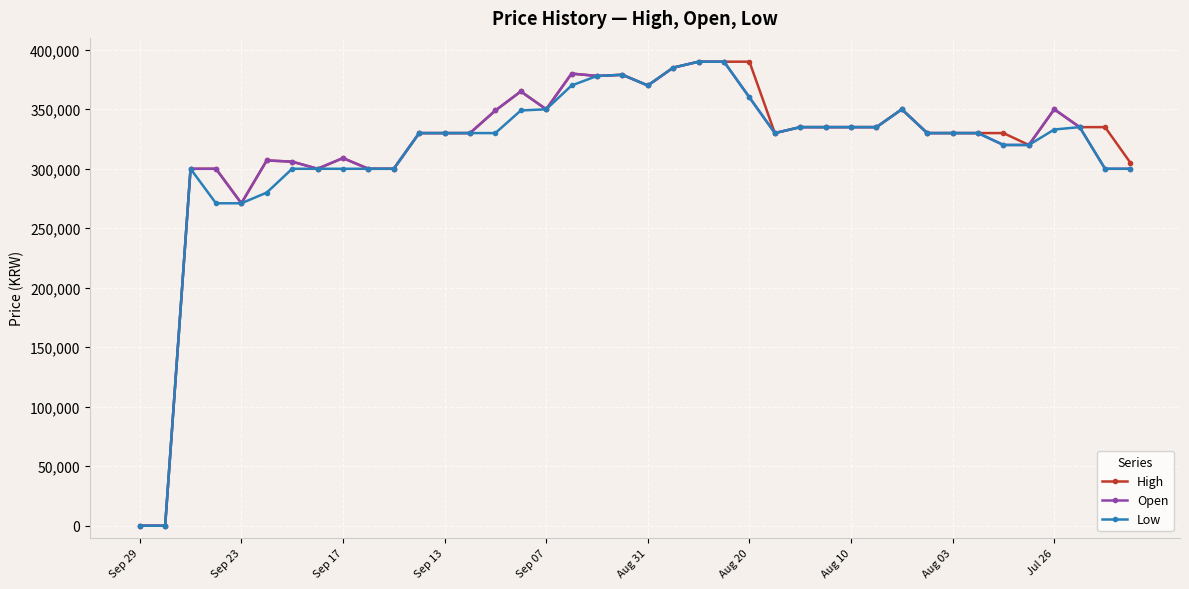

True or false: High has more than 2 interior local peaks.

True